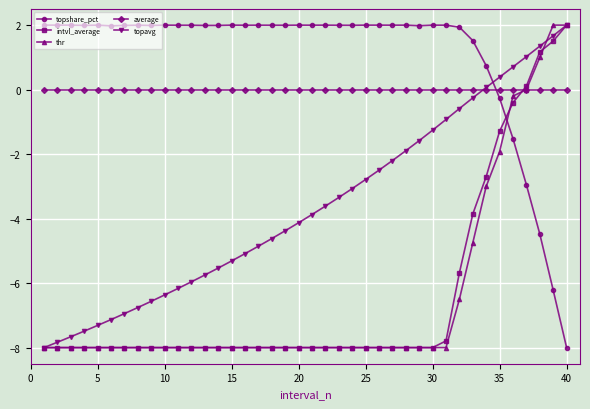

What are all the series names shown in the legend?

topshare_pct, intvl_average, thr, average, topavg